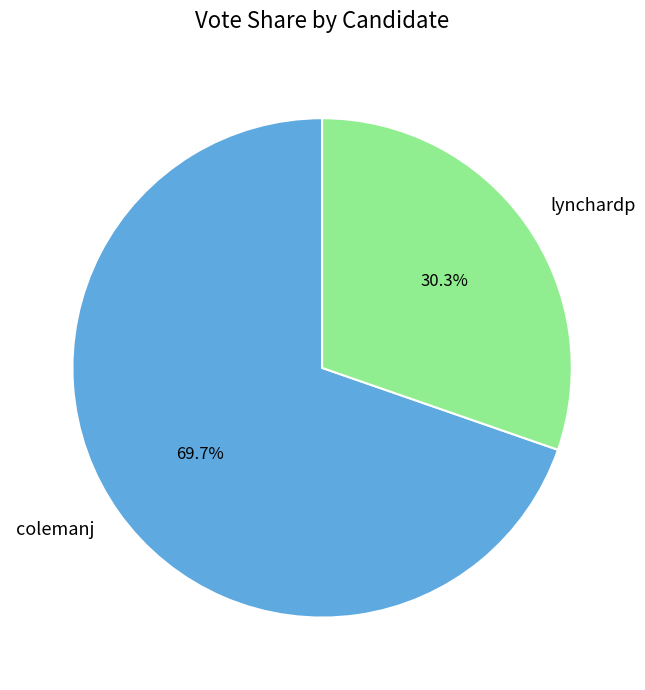

Rank the categories by value from lowest to highest.

lynchardp, colemanj